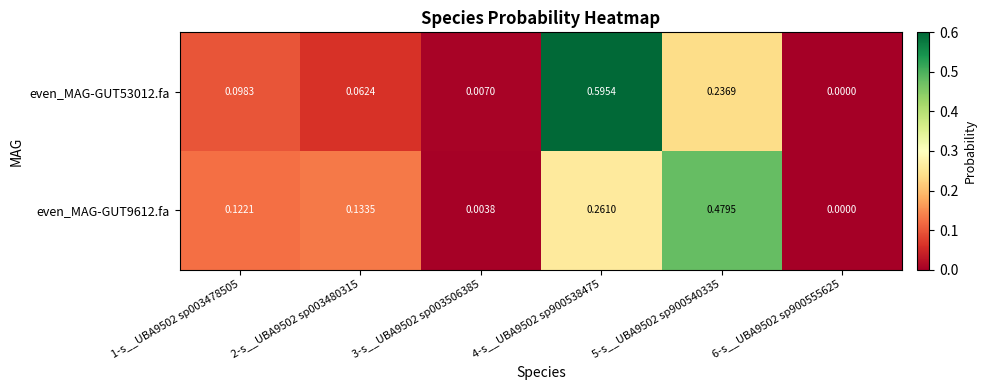

Is the value of even_MAG-GUT9612.fa at 6-s__UBA9502 sp900555625 greater than the value of even_MAG-GUT53012.fa at 5-s__UBA9502 sp900540335?

No